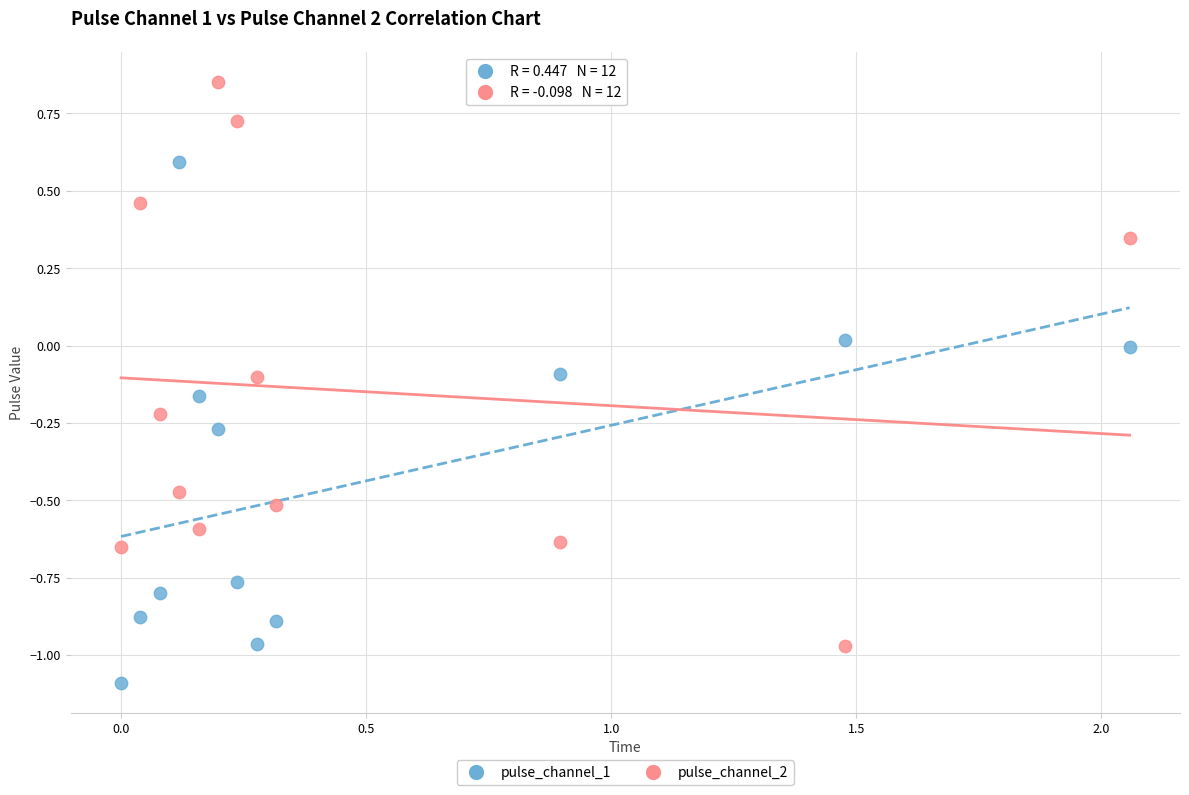

Across all data points, what is the range of X values (max minus min)?

2.1